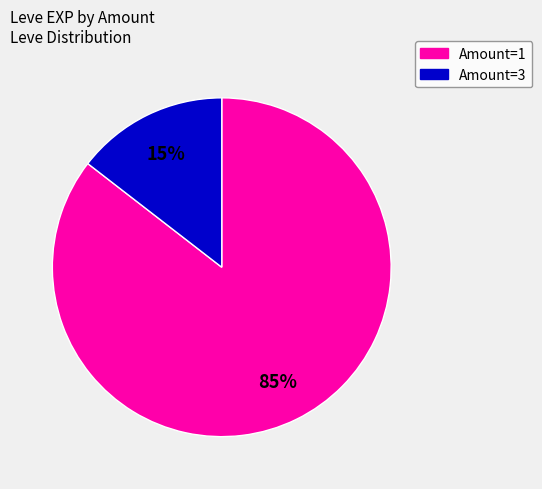

Is there any slice that represents more than half of the pie?

Yes